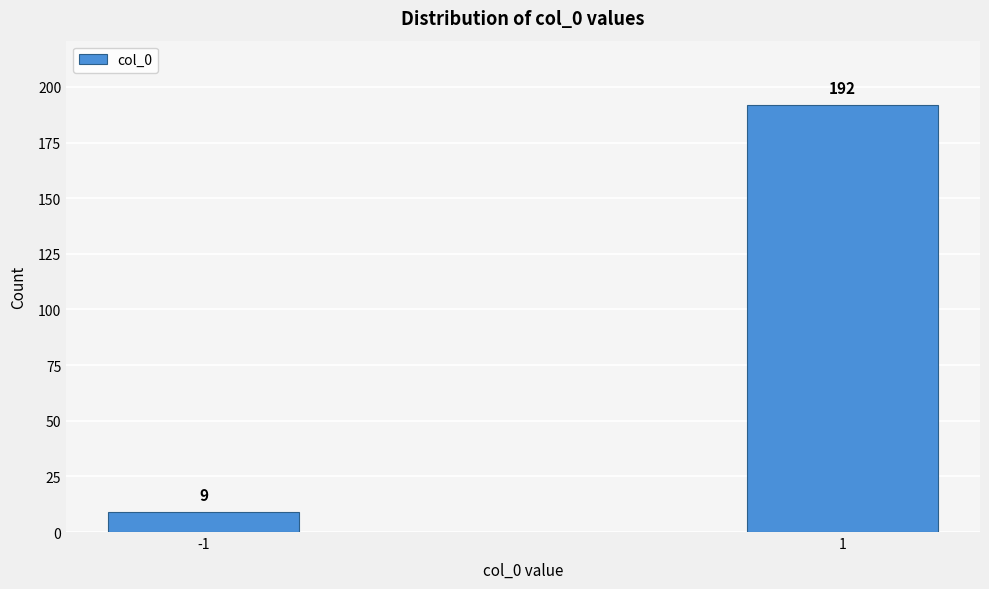

Reading left to right, extract all data points from this chart.

9	192